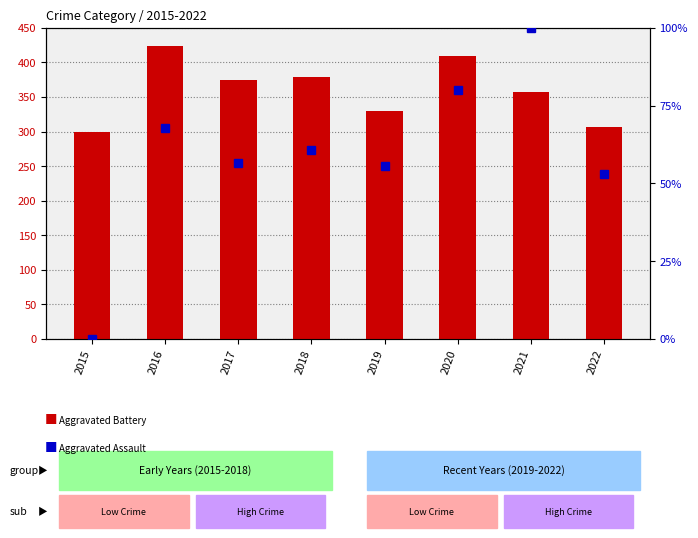

Where does the Aggravated Assault series first go above 60?

2016